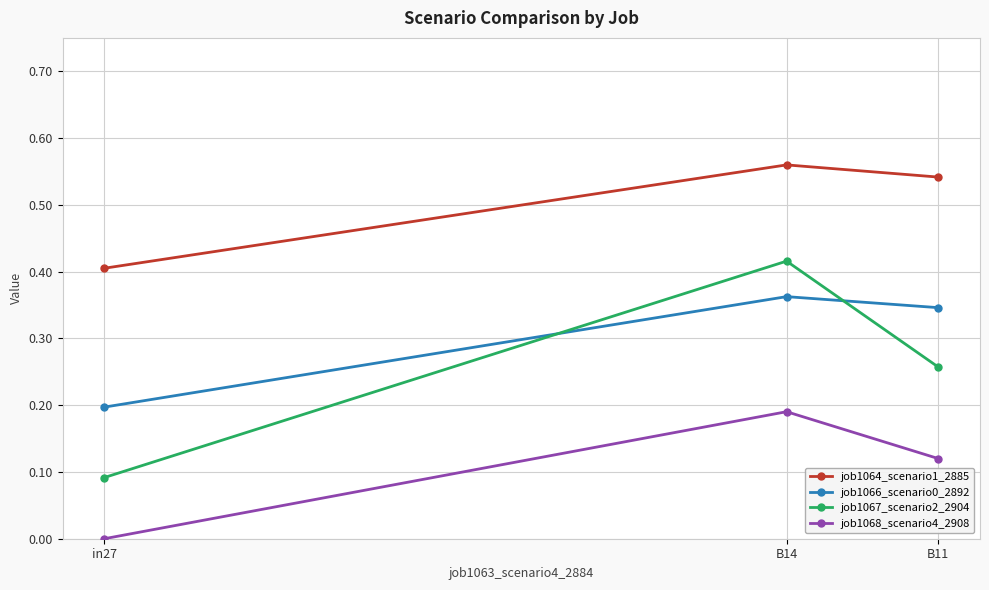

What is the sum of all job1066_scenario0_2892 values?

0.9